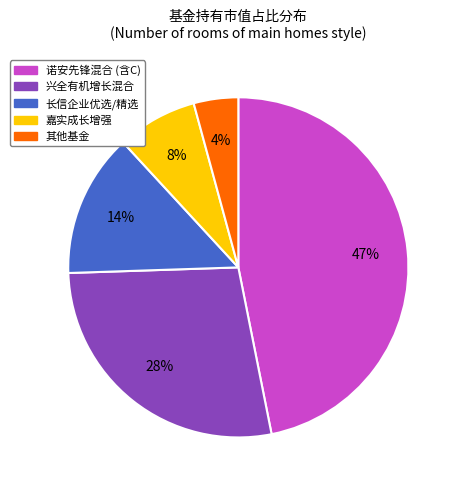

Combined, do 长信企业优选/精选 and 嘉实成长增强 account for over 50%?

No